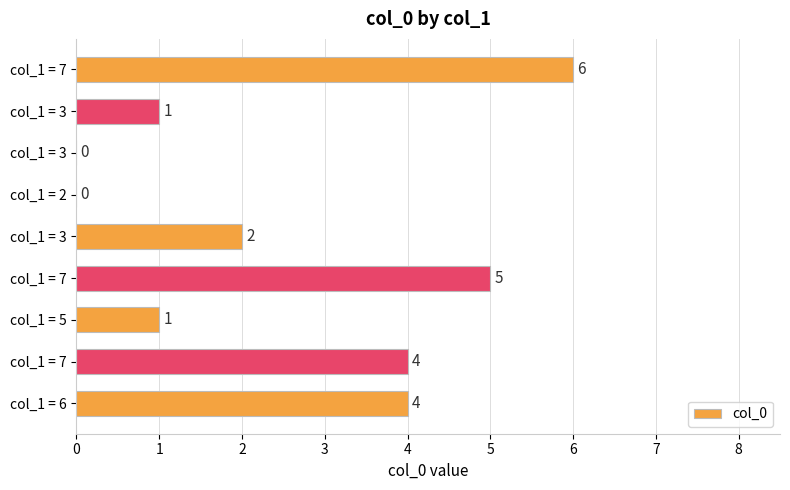

How many data points does each series have?

9